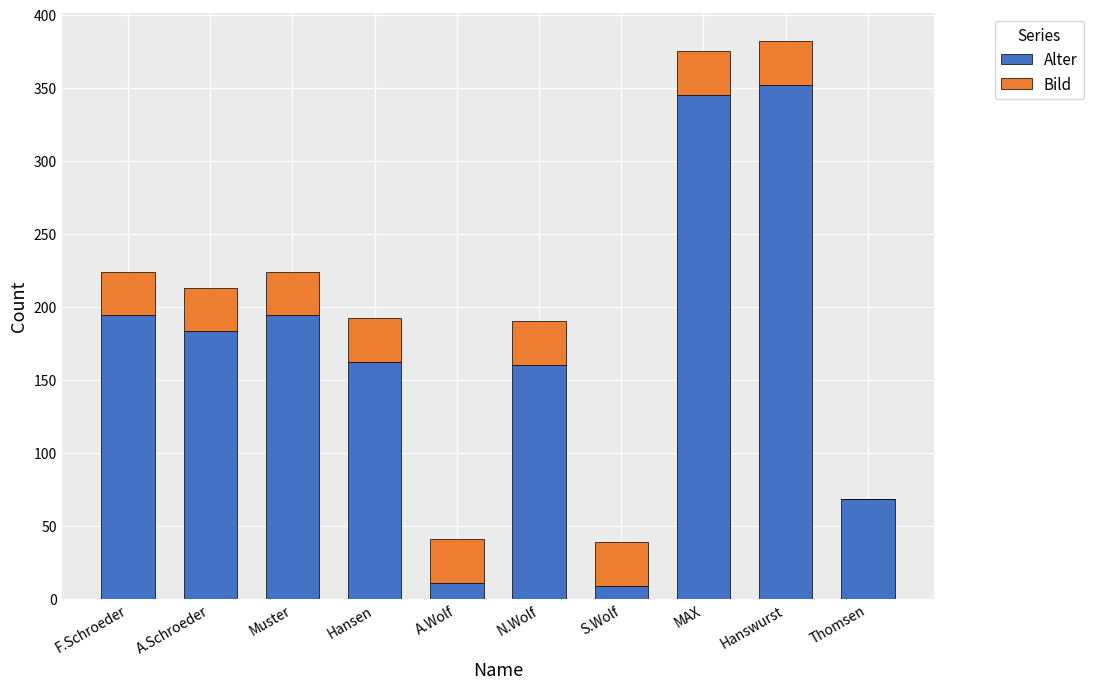

The value of Alter at Hanswurst is 352. True or false?

True